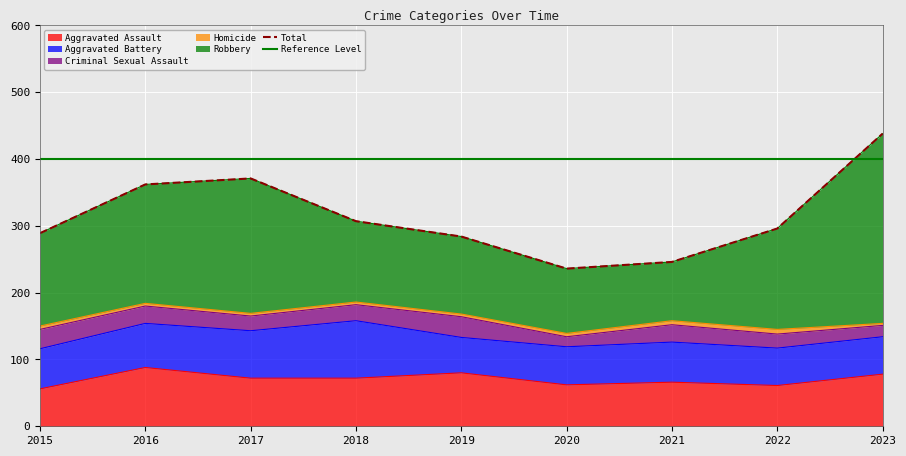

The Aggravated Assault series shows 61 at 2022. True or false?

True